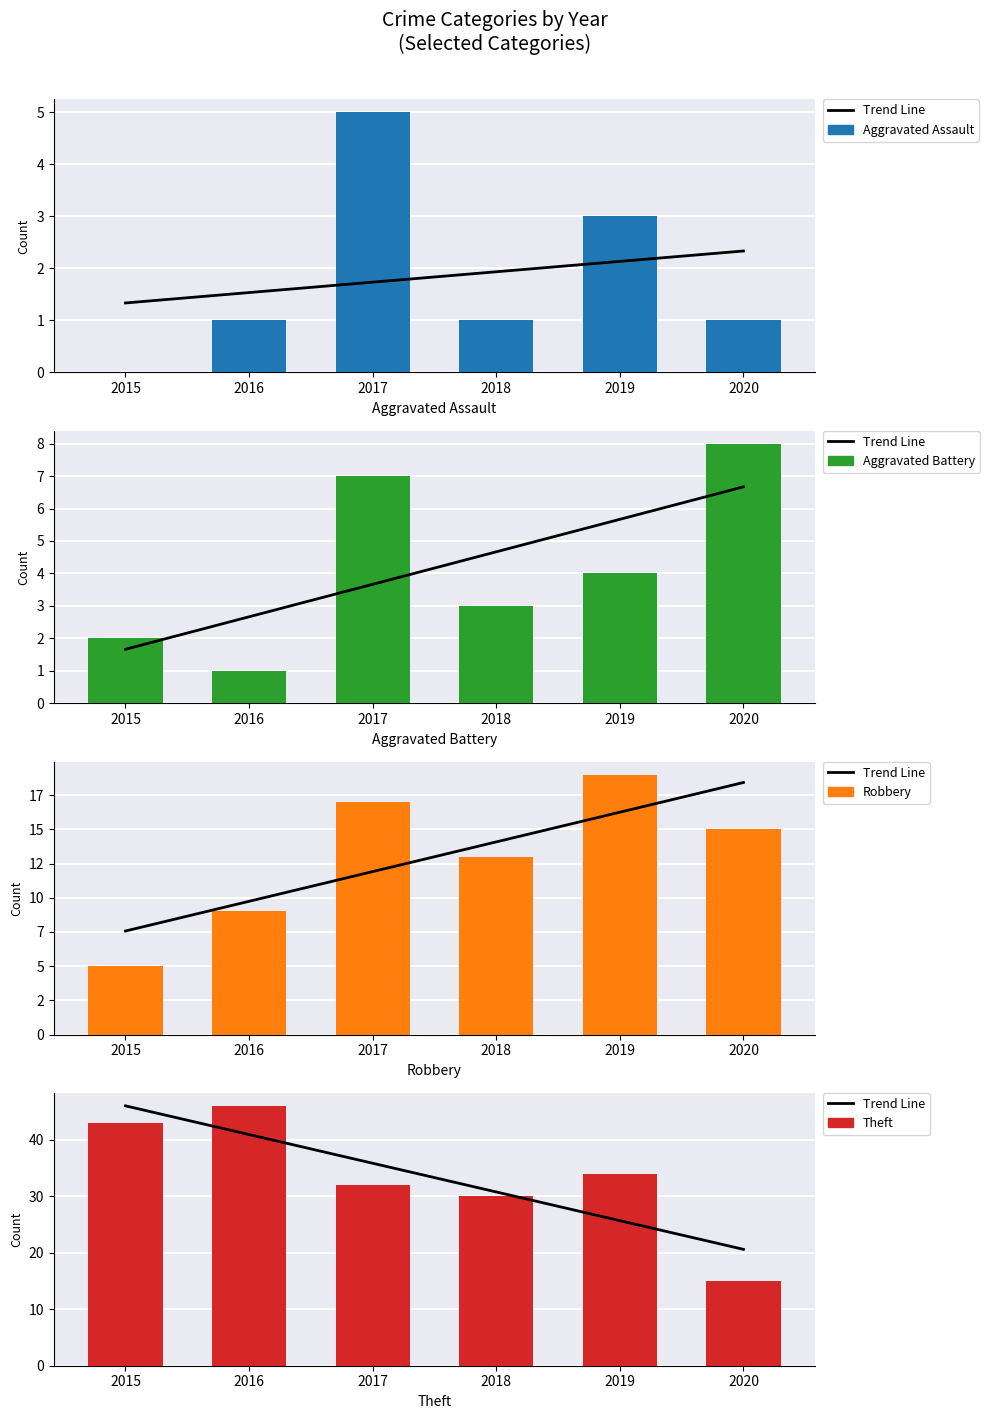

Which series changed the most between 2015 and 2017?

Robbery